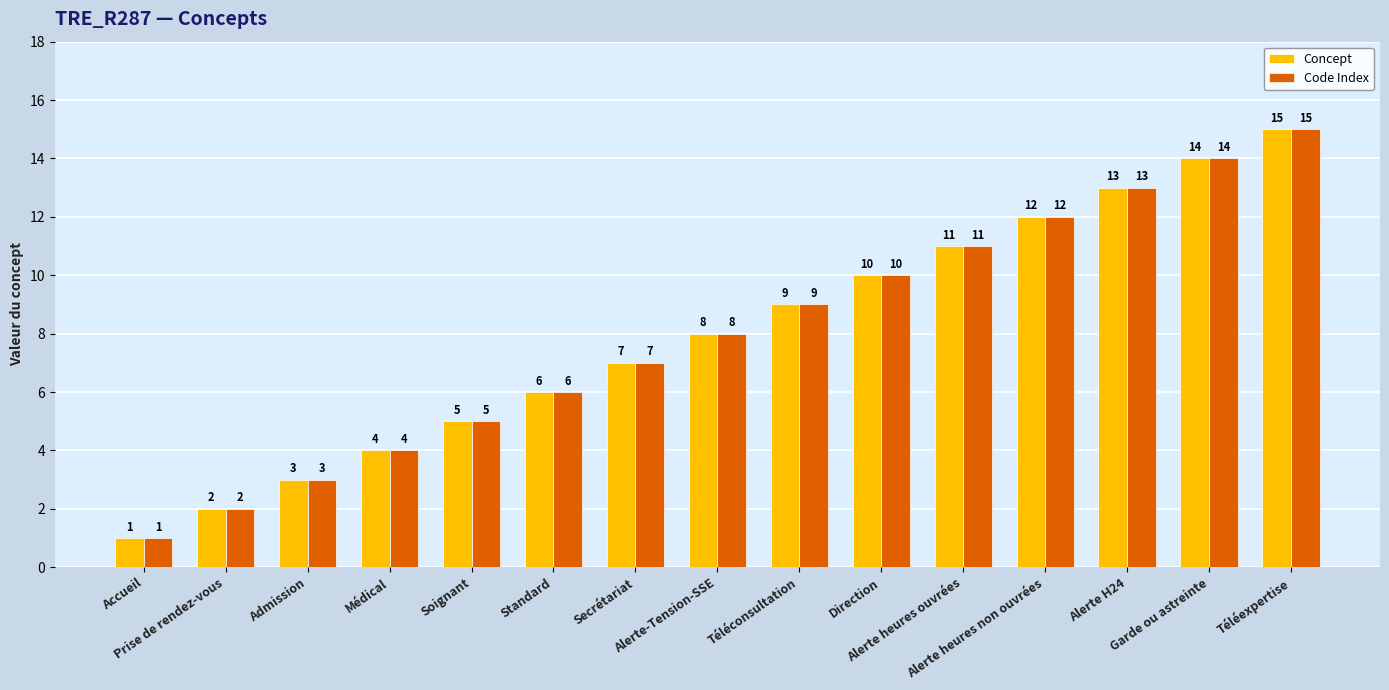

What is the difference between the Code Index values at Standard and Garde ou astreinte?

8